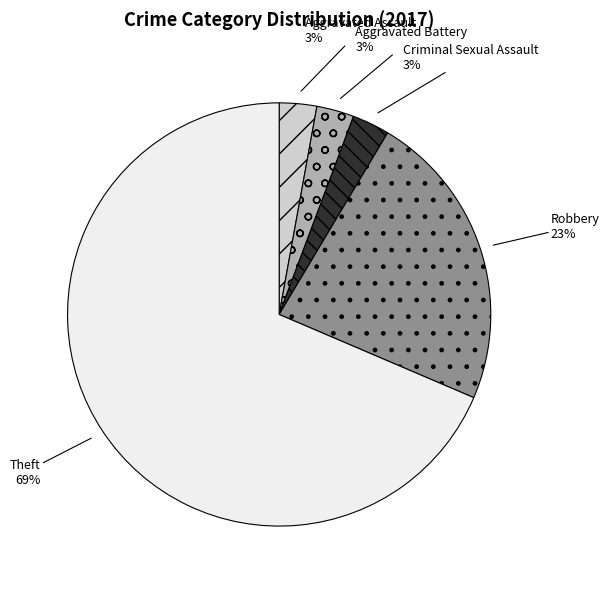

Is there any slice that represents more than half of the pie?

Yes